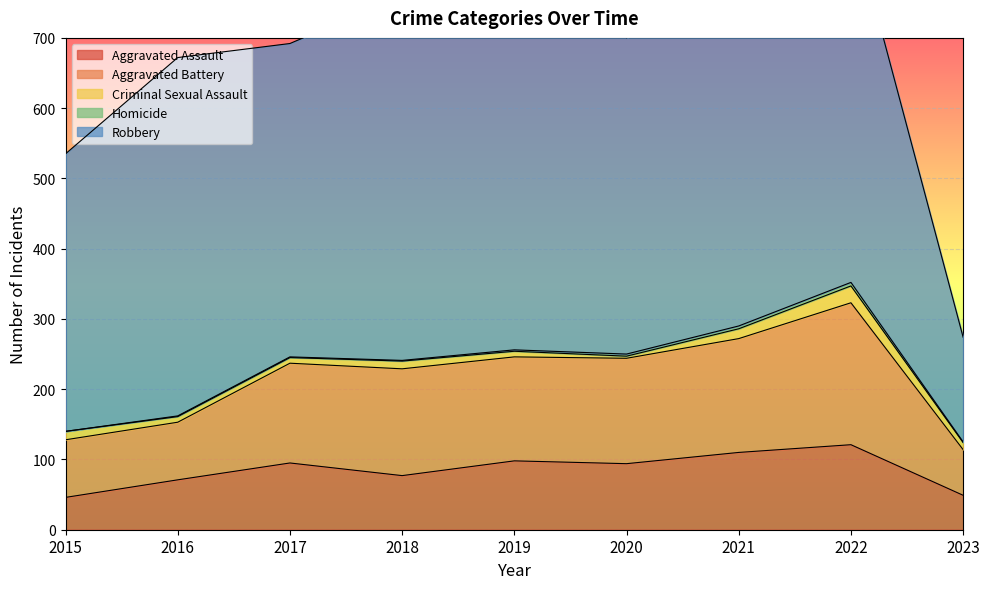

What is the value of the Criminal Sexual Assault point at the 9th from the left?

10